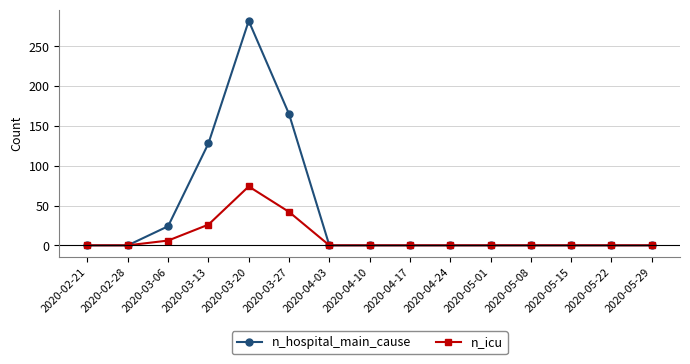

Between 2020-03-13 and 2020-03-27, which series saw the biggest shift?

n_hospital_main_cause